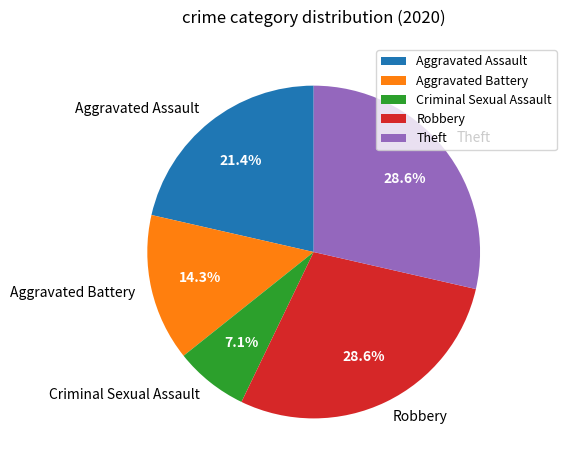

How many slices are in this pie chart?

5